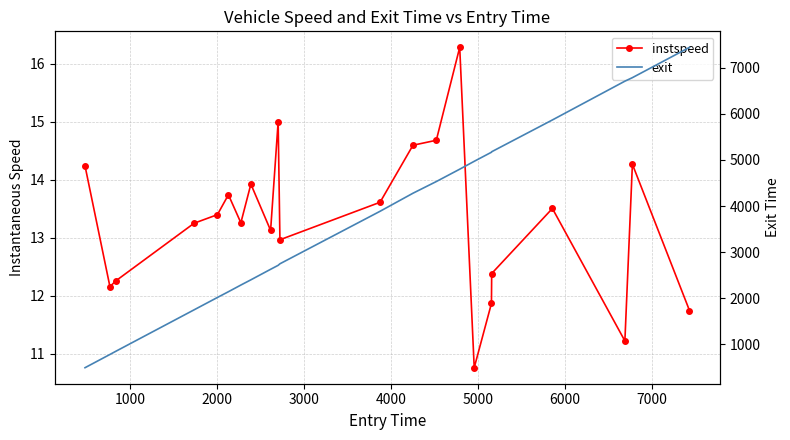

What is the sum of all instspeed values?

292.2